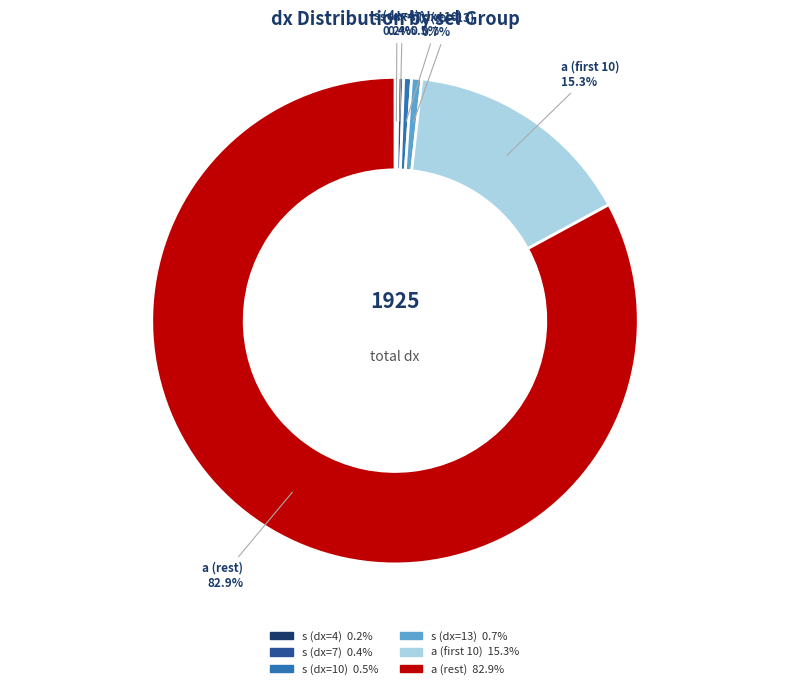

Does any single category account for the majority?

Yes